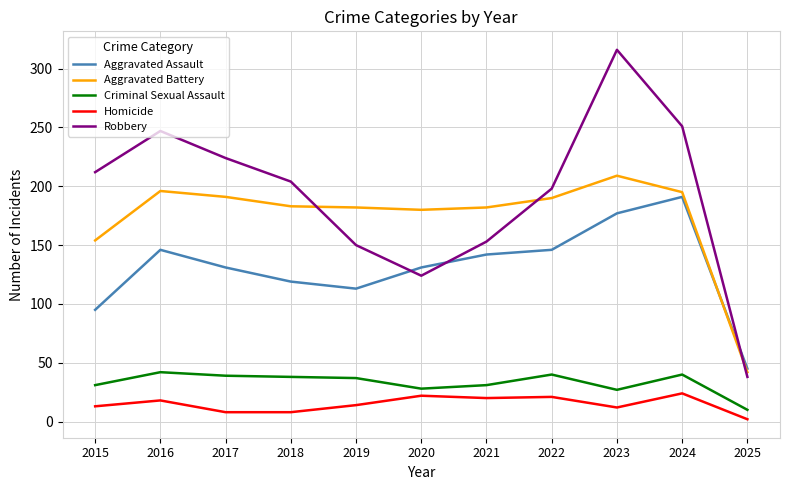

At which category is the sum across all series the highest?

2023